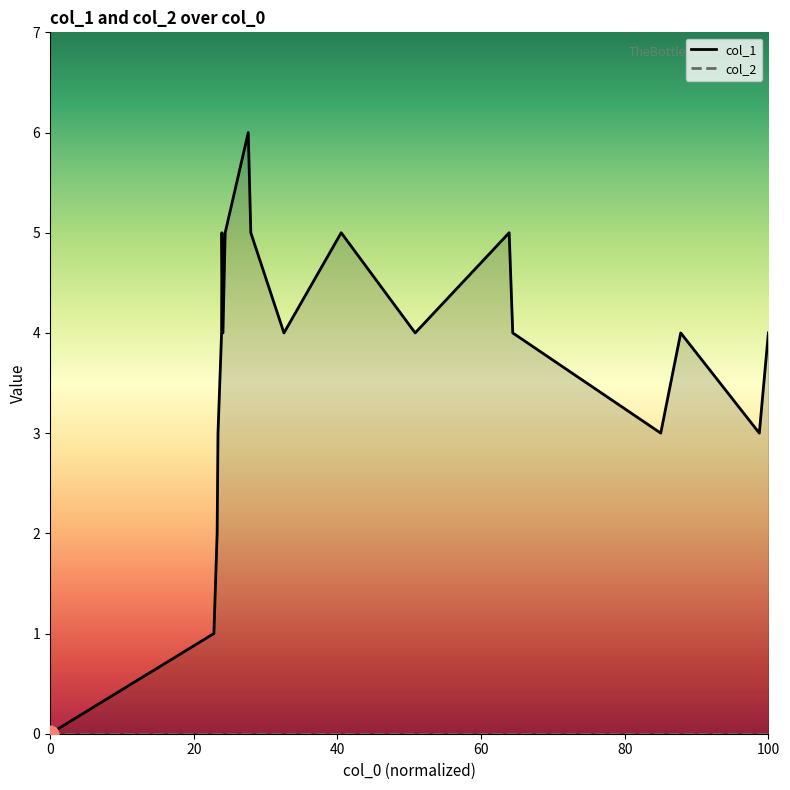

What is the maximum value shown in the chart?

6